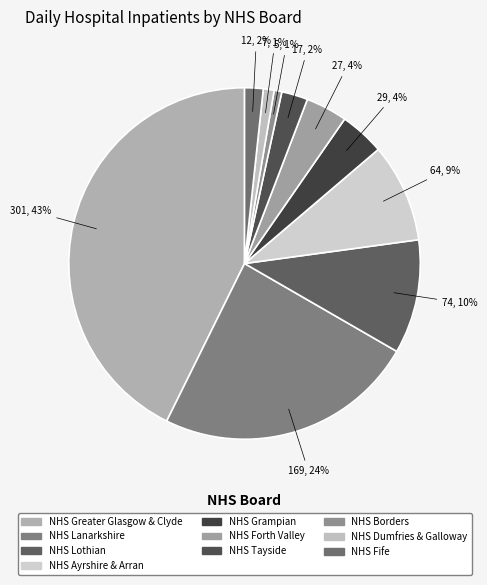

How many segments does this pie chart have?

10